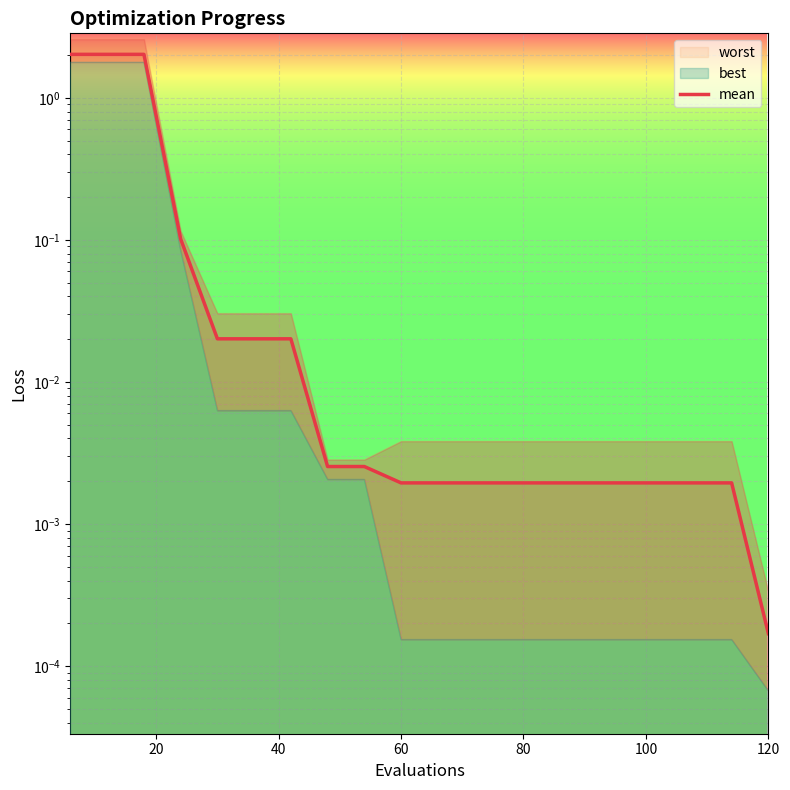

Reading right to left, transcribe all the data shown in this chart.

0.0	0.0	0.0	0.0	0.0	0.0	0.0	0.0	0.0	0.0	0.0	0.0	0.0	0.0	0.0	0.0	0.1	2.0	2.0	2.0